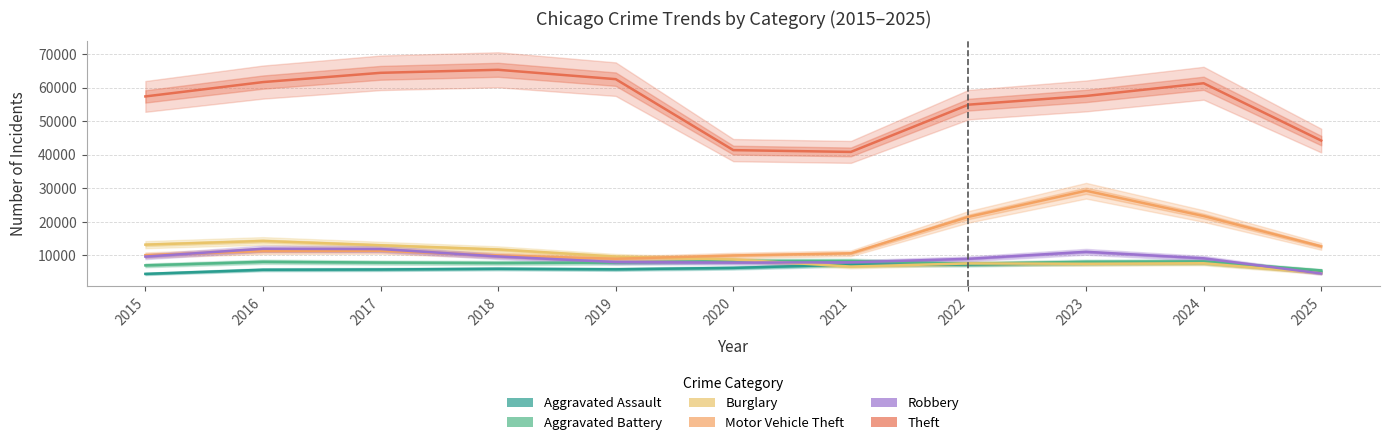

In Aggravated Battery, how many points are higher than both neighbors (excluding endpoints)?

3